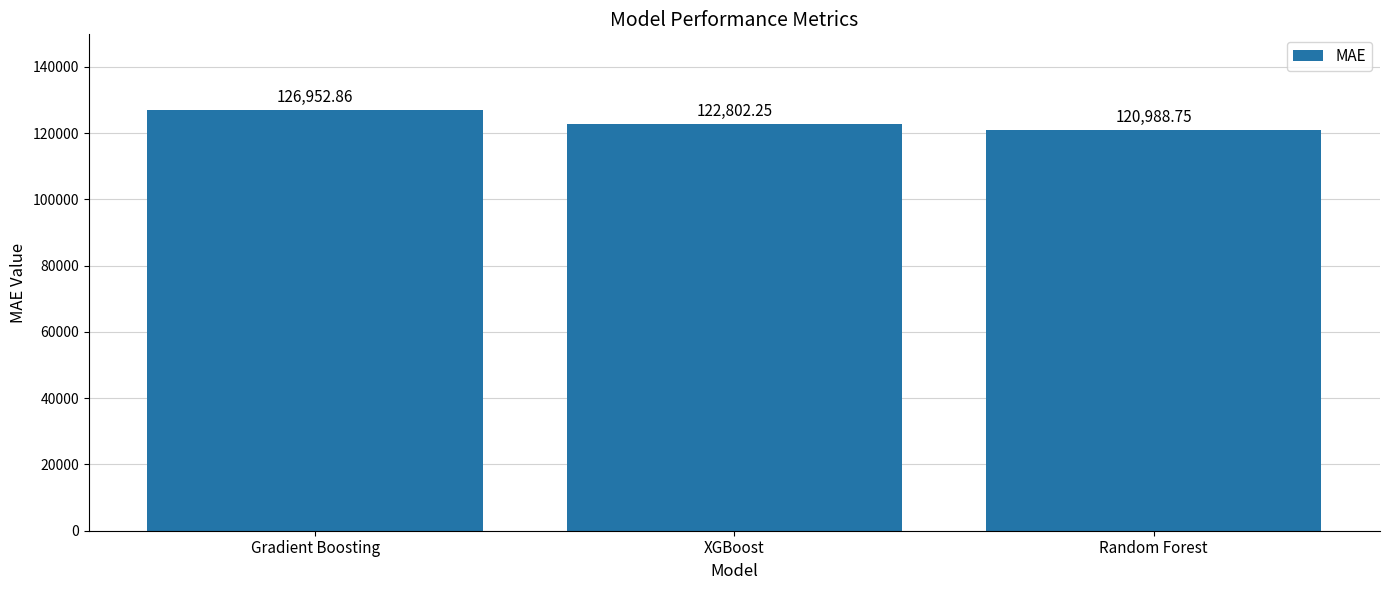

List the labels in order of value, smallest first.

Random Forest, XGBoost, Gradient Boosting